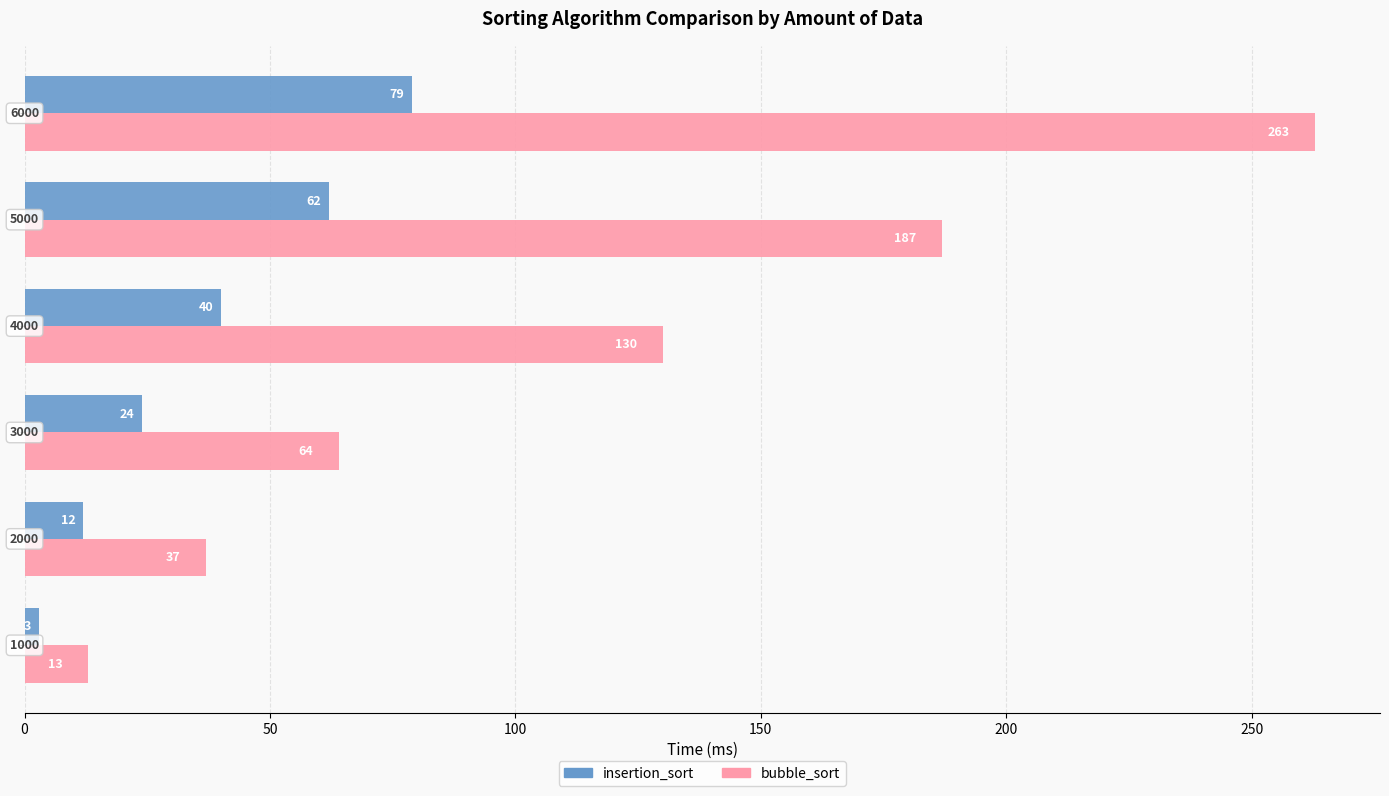

How many insertion_sort values are between 12 and 62?

4